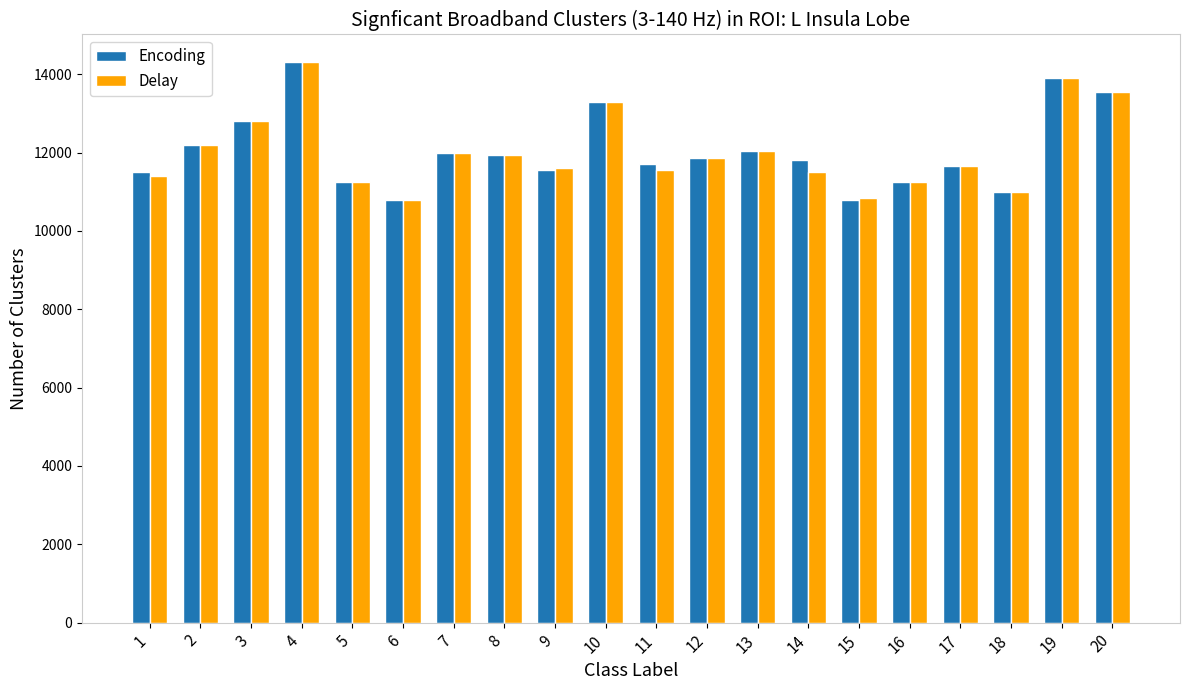

Does the chart contain any negative values?

No